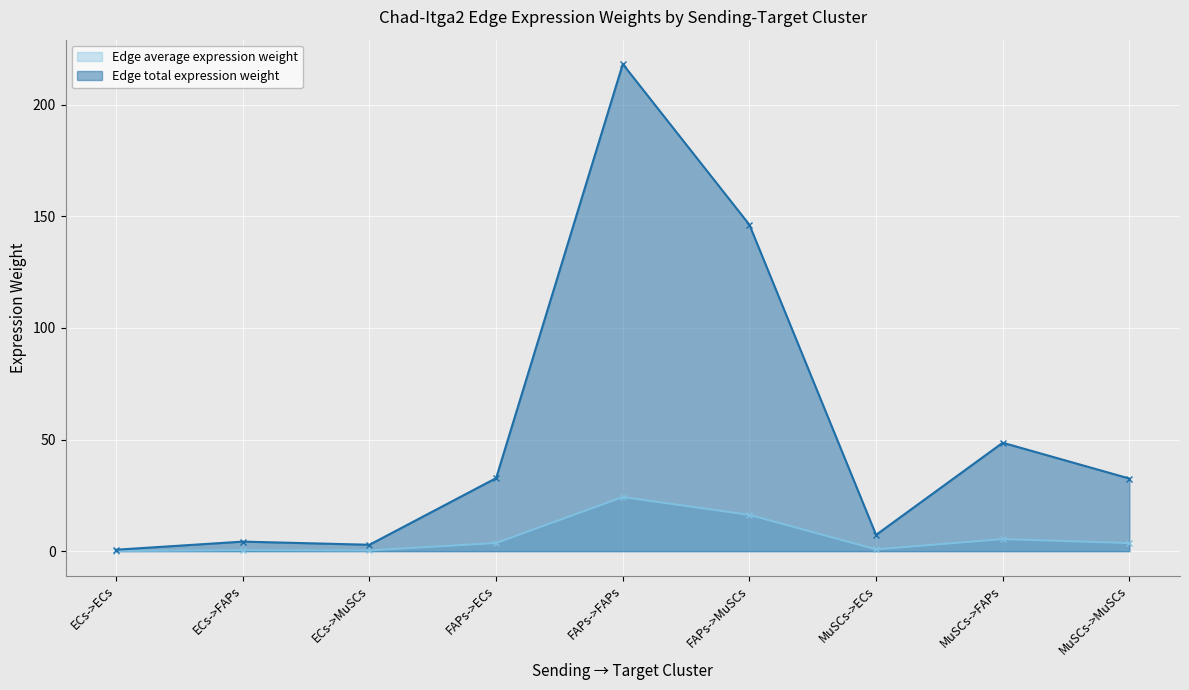

True or false: Edge average expression weight and Edge total expression weight intersect in this chart.

False